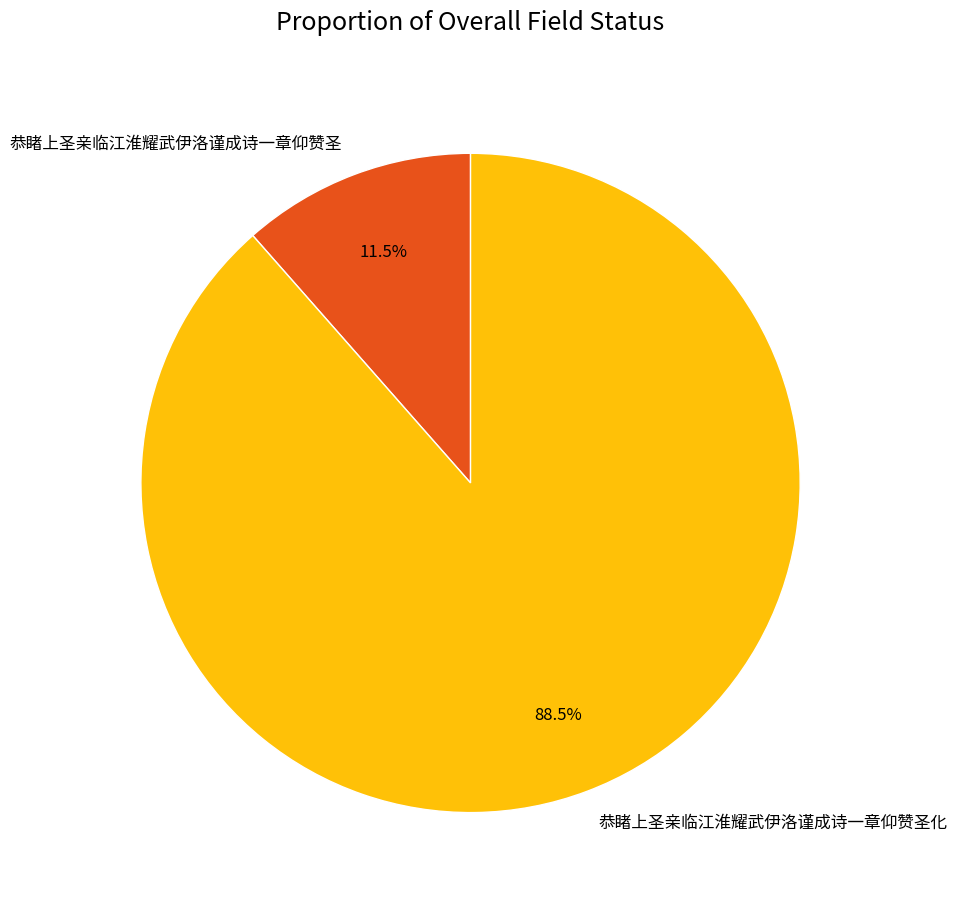

Is it true that 恭睹上圣亲临江淮耀武伊洛谨成诗一章仰赞圣 is 5% of the pie?

False